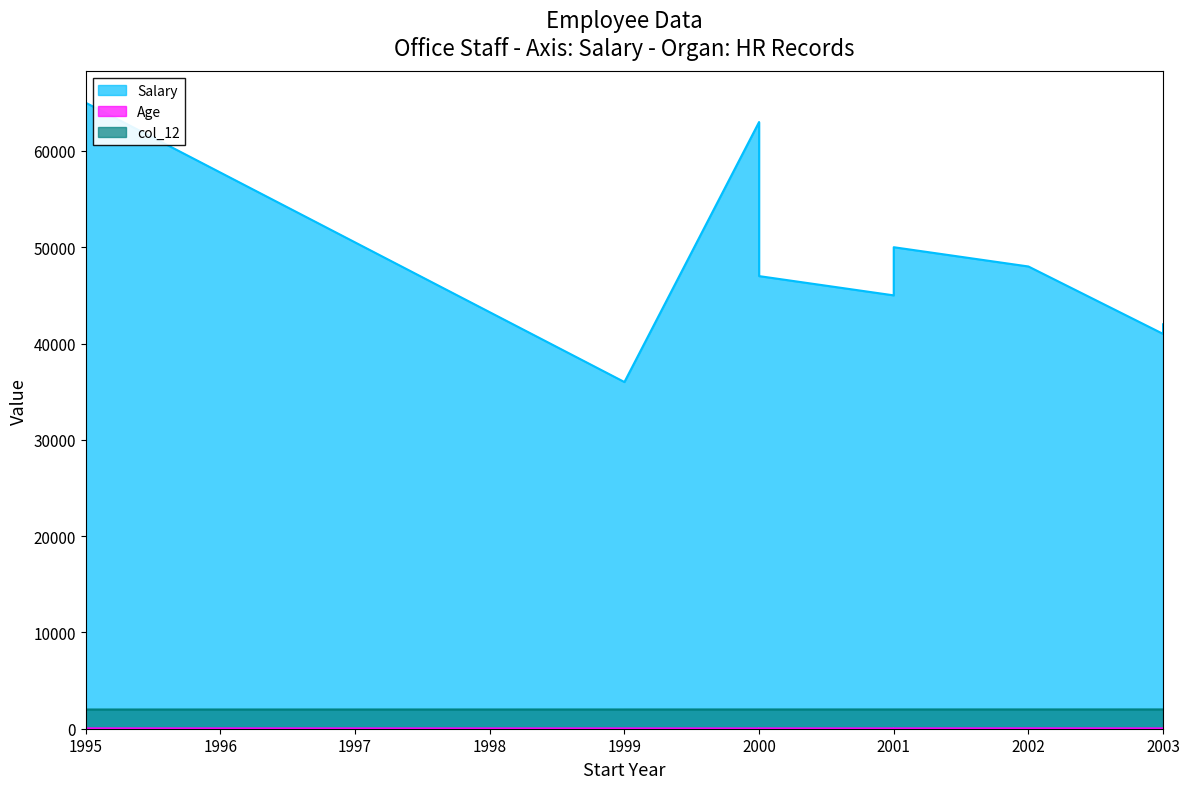

Between Jim Halpert and Angela Martin, which series saw the biggest shift?

Salary